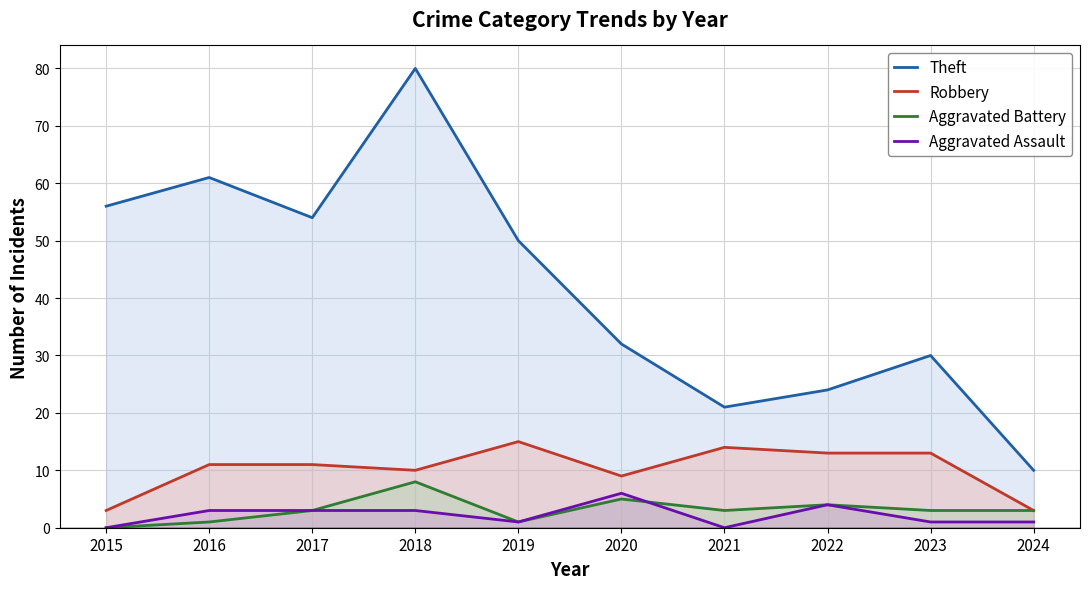

How many positive values does the Aggravated Battery series have?

9